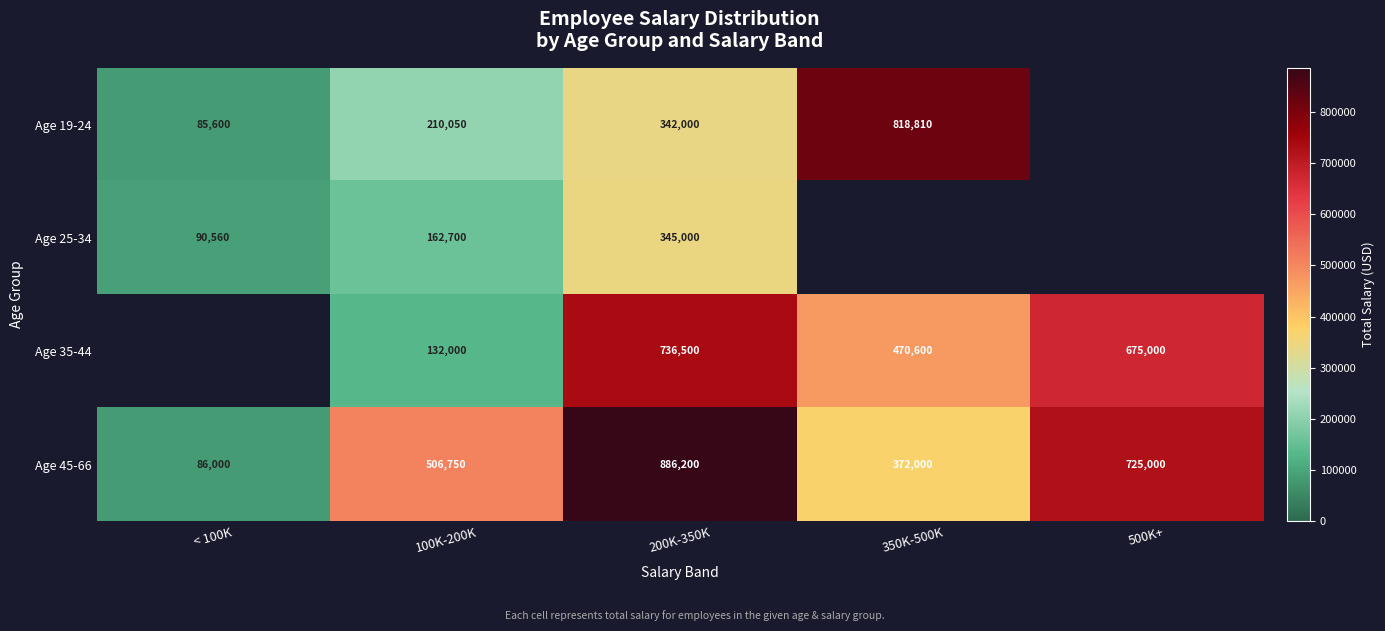

At which label is Age 45-66 closest to 486100?

100K-200K